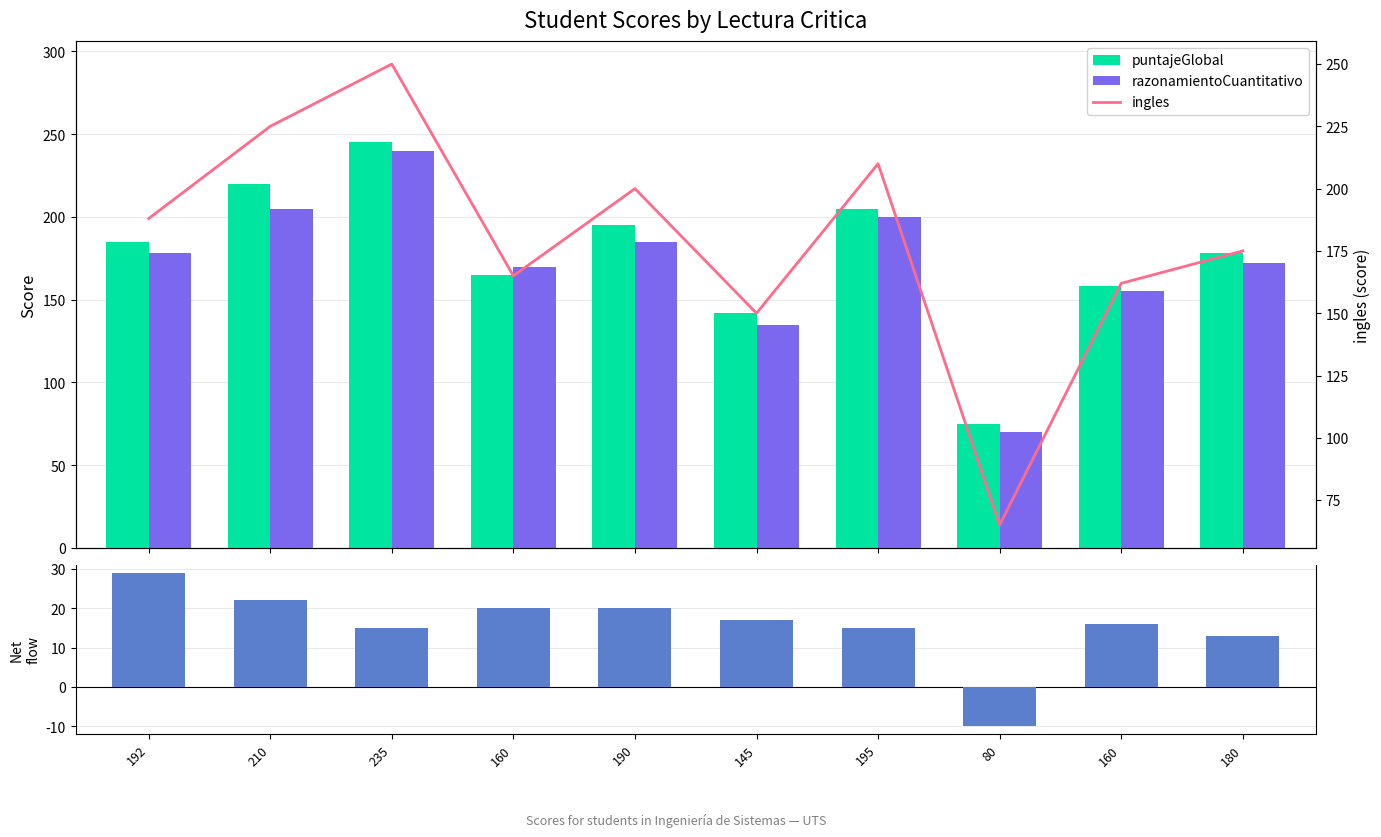

At how many categories does at least one series exceed -7?

10